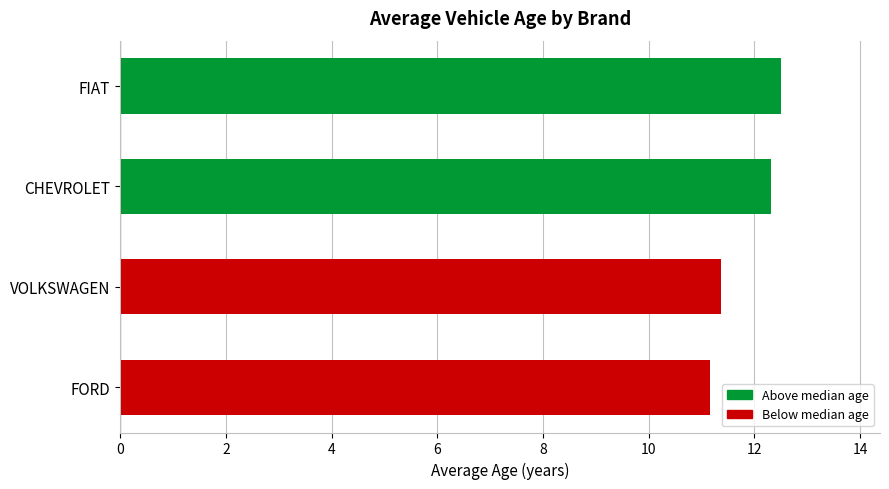

What is the sum of all values?

47.3